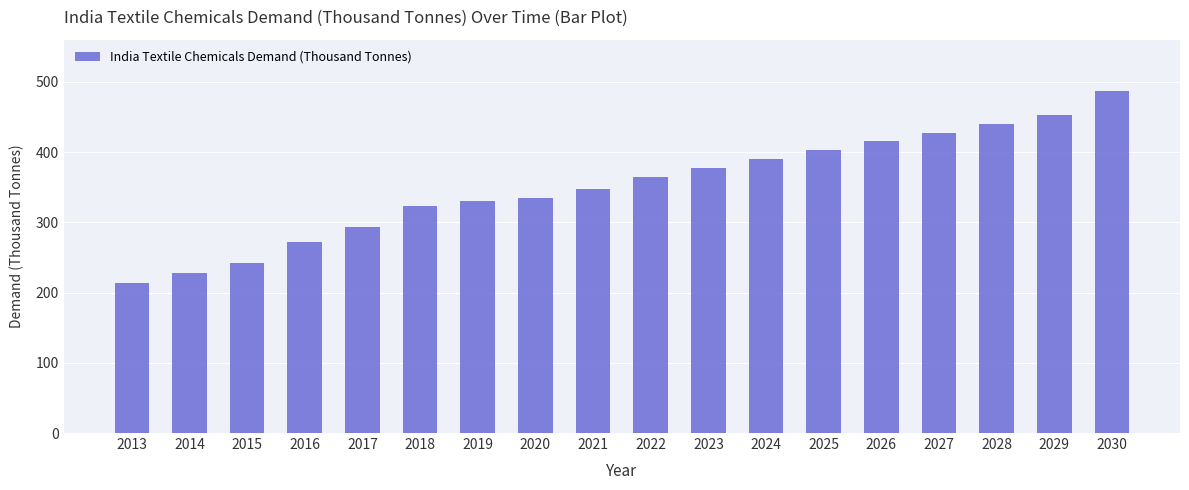

Is it true that the value at 2017 is 292.9?

True